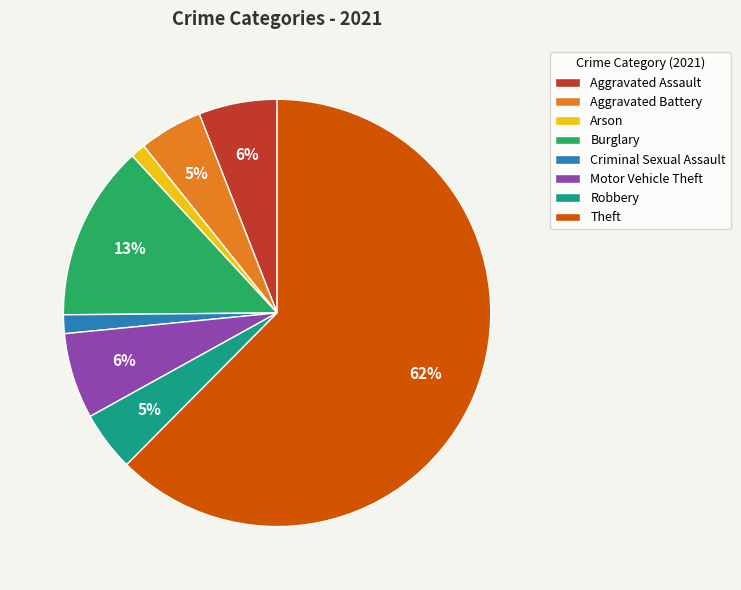

How many segments does this pie chart have?

8